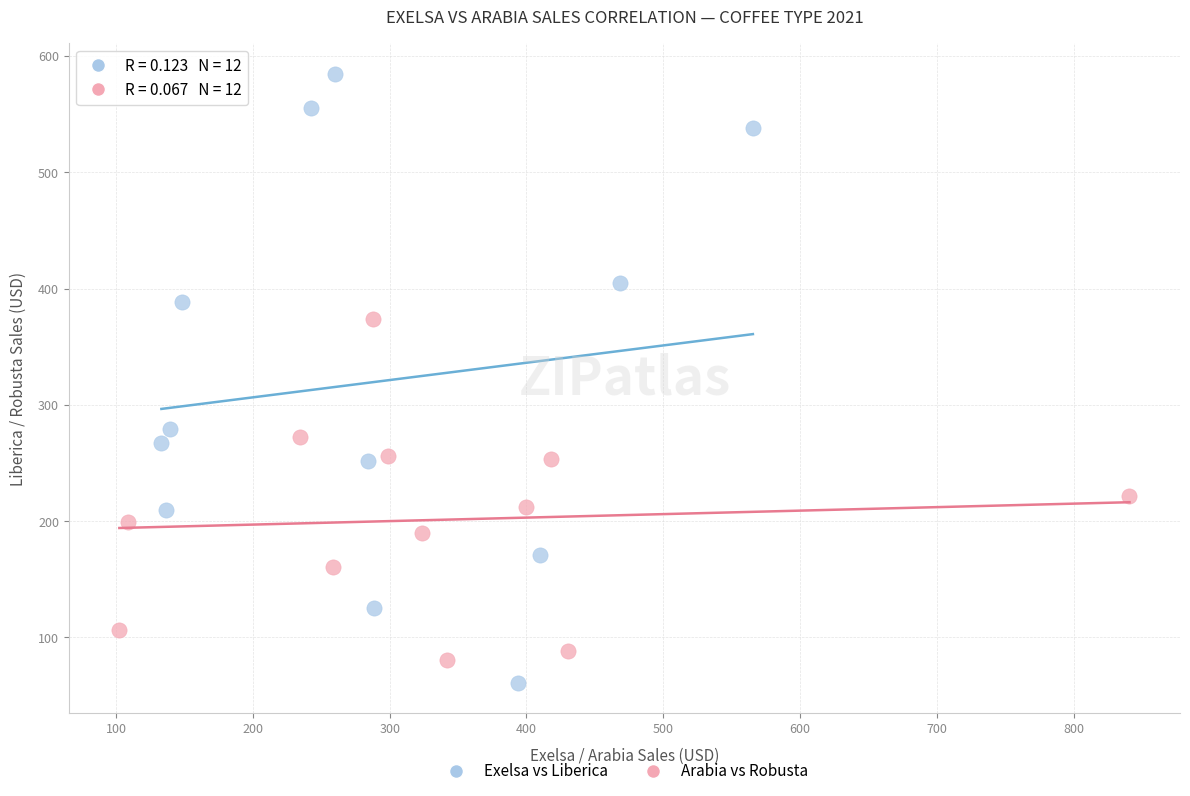

Which series has the widest spread of Y values?

Exelsa vs Liberica